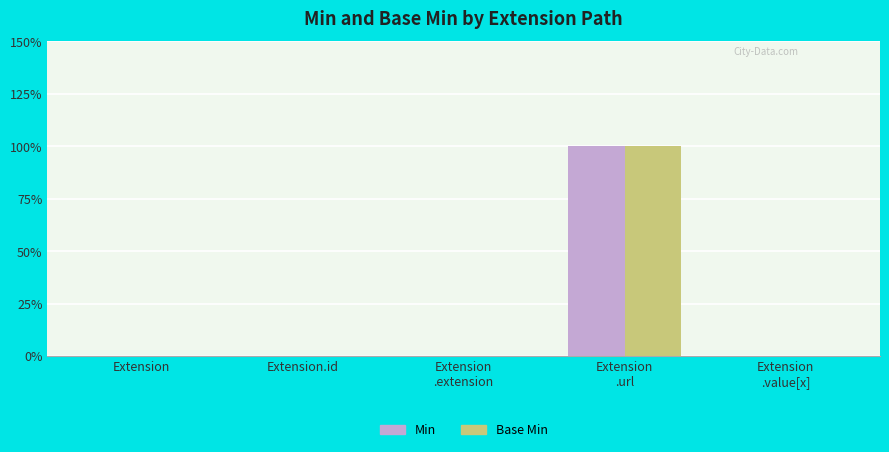

What are all the series names shown in the legend?

Min, Base Min